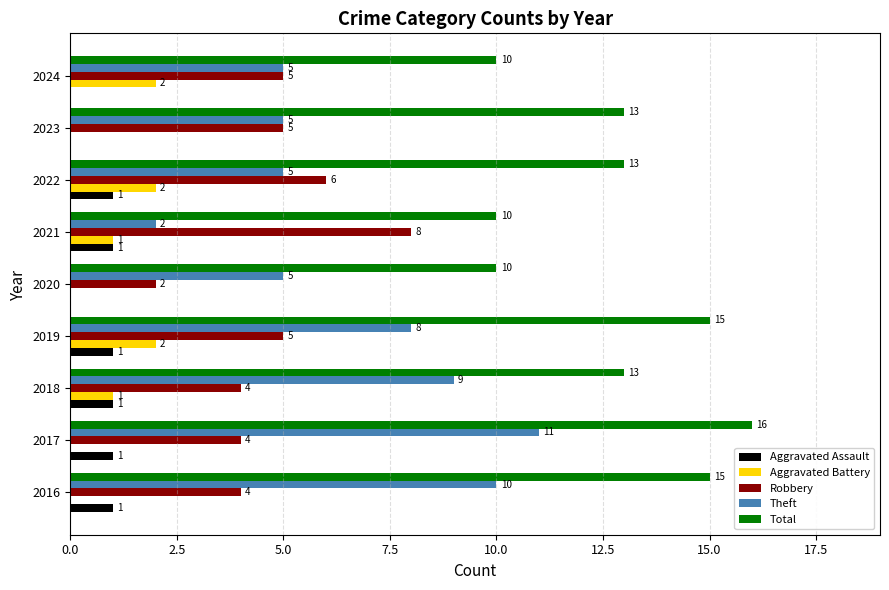

Is the value of Total at 2016 greater than the value of Robbery at 2023?

Yes